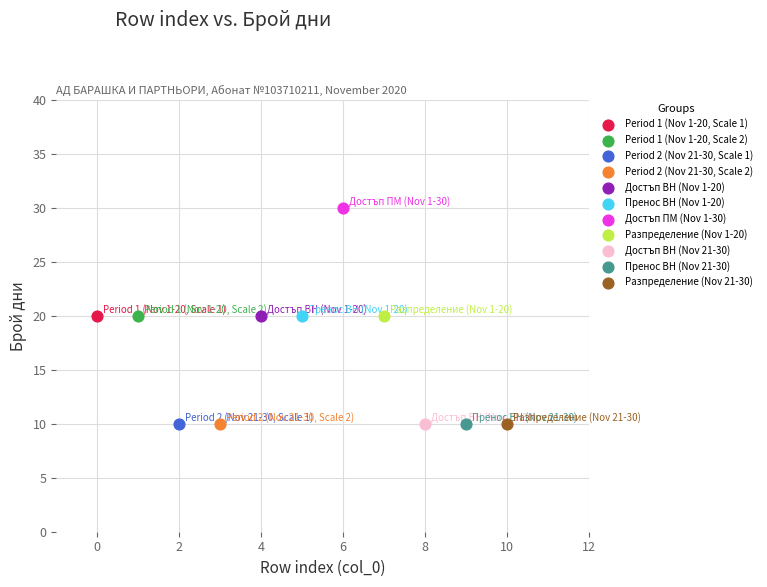

What are all the series names shown in the legend?

Period 1 (Nov 1-20, Scale 1), Period 1 (Nov 1-20, Scale 2), Period 2 (Nov 21-30, Scale 1), Period 2 (Nov 21-30, Scale 2), Достъп ВН (Nov 1-20), Пренос ВН (Nov 1-20), Достъп ПМ (Nov 1-30), Разпределение (Nov 1-20), Достъп ВН (Nov 21-30), Пренос ВН (Nov 21-30), Разпределение (Nov 21-30)